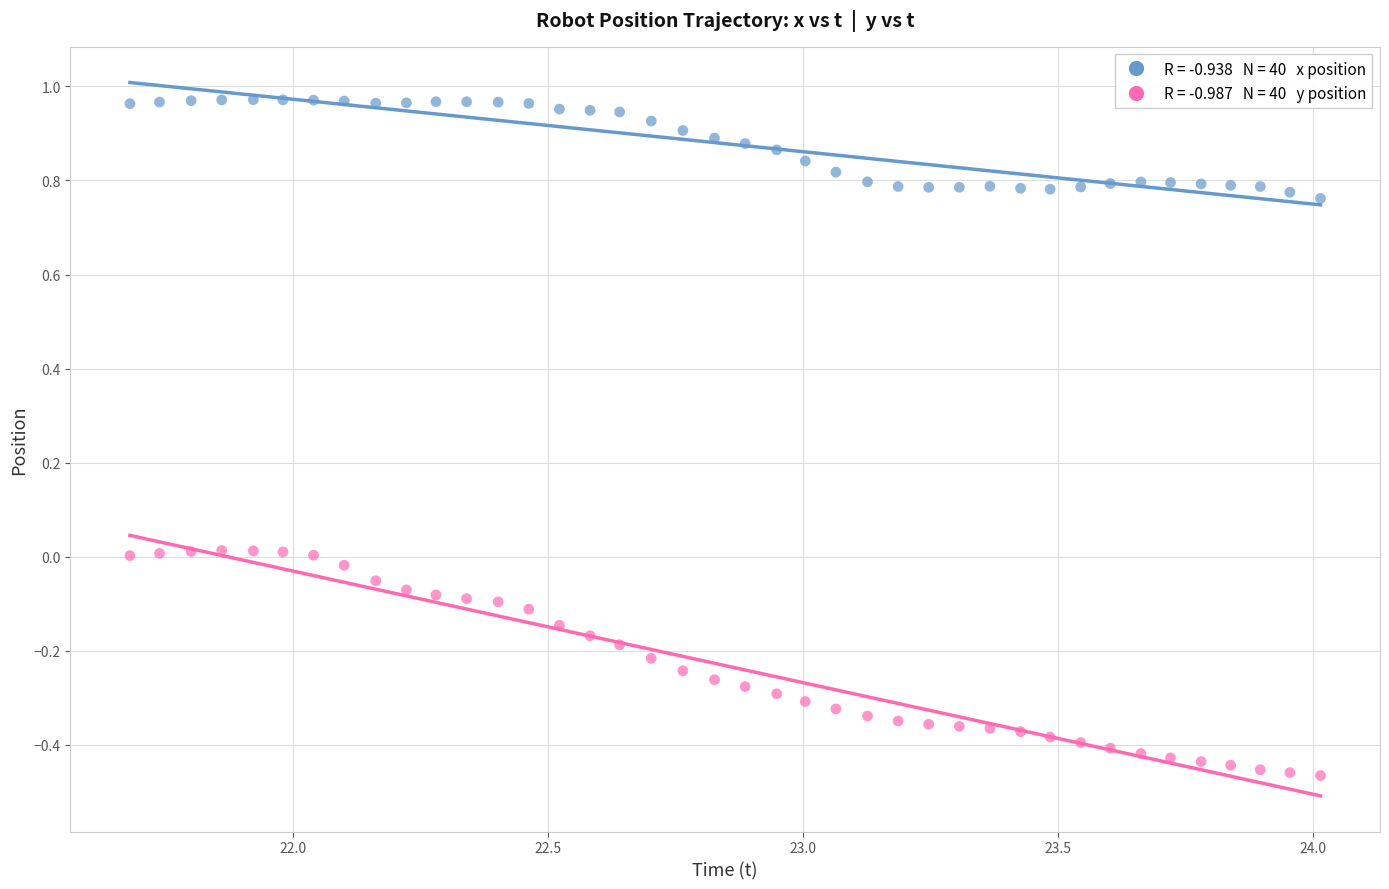

Across all data points, what is the range of X values (max minus min)?

2.3